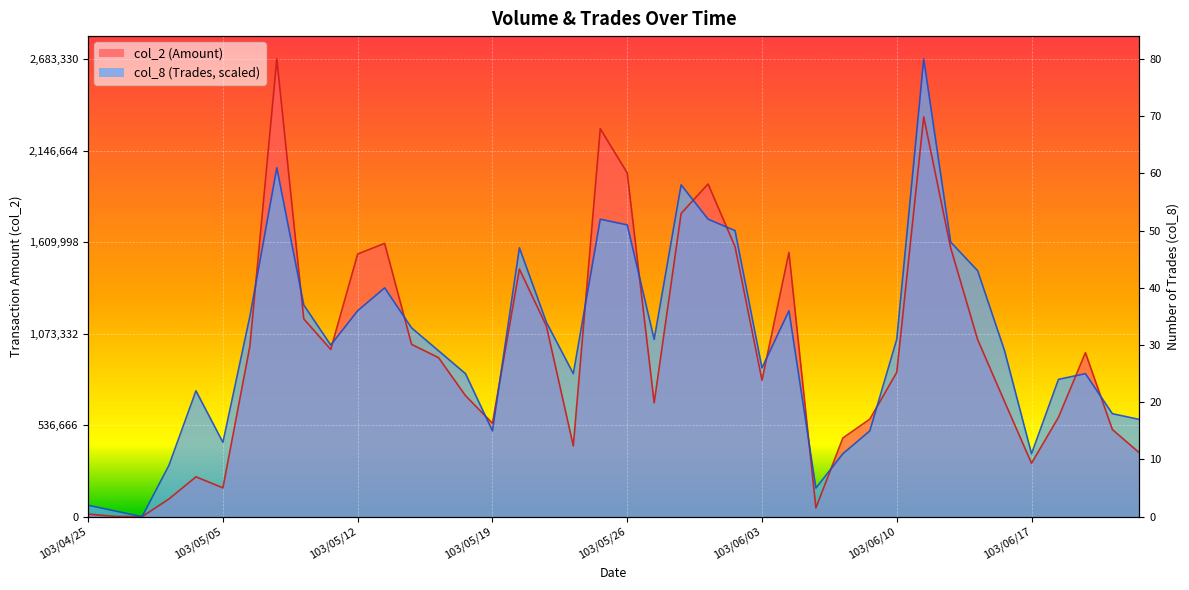

What is the difference between the col_2 values at 103/05/28 and 103/05/14?

767600.0